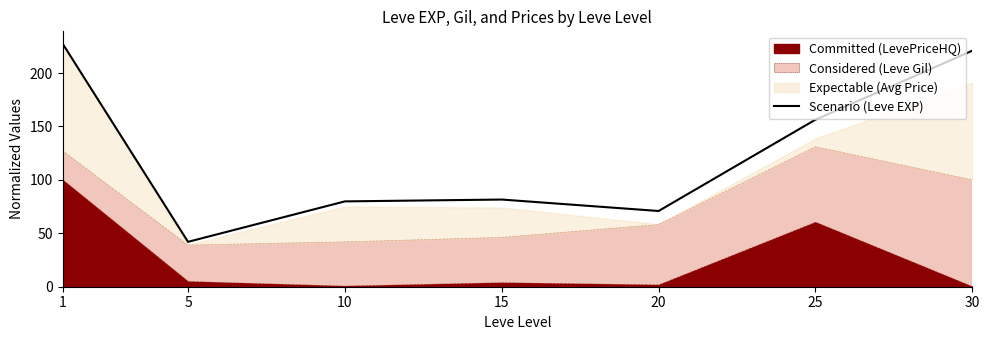

How many data points are above 81?

4